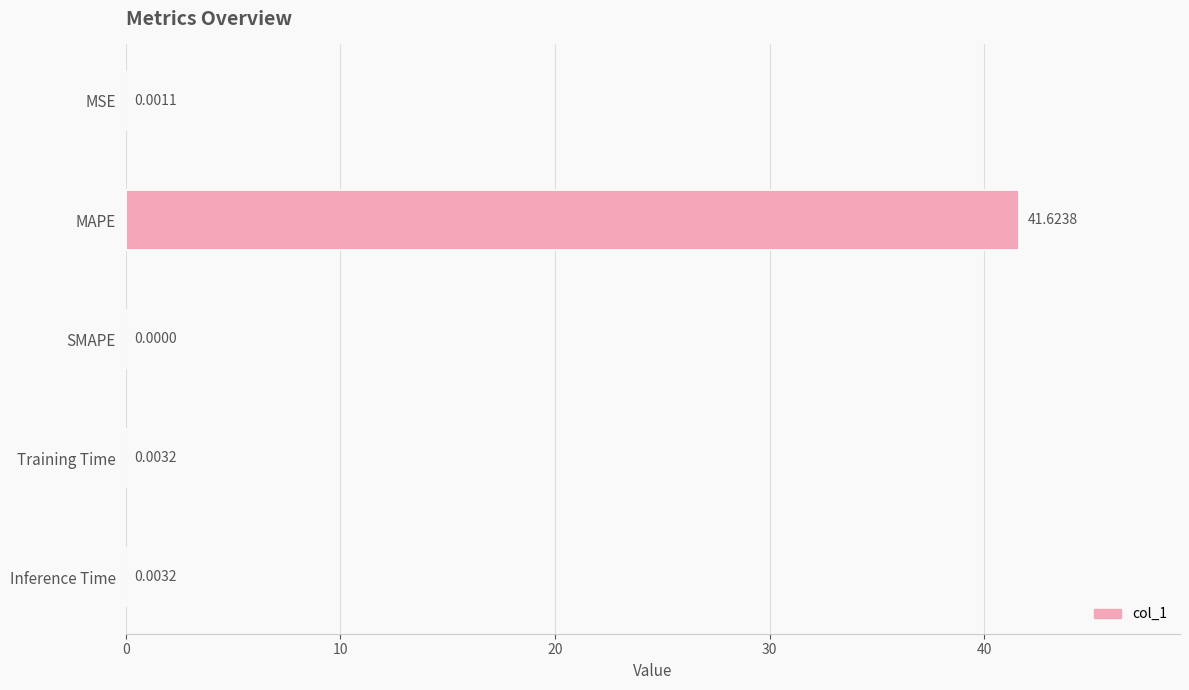

At which category does the chart reach its peak across all series?

MAPE